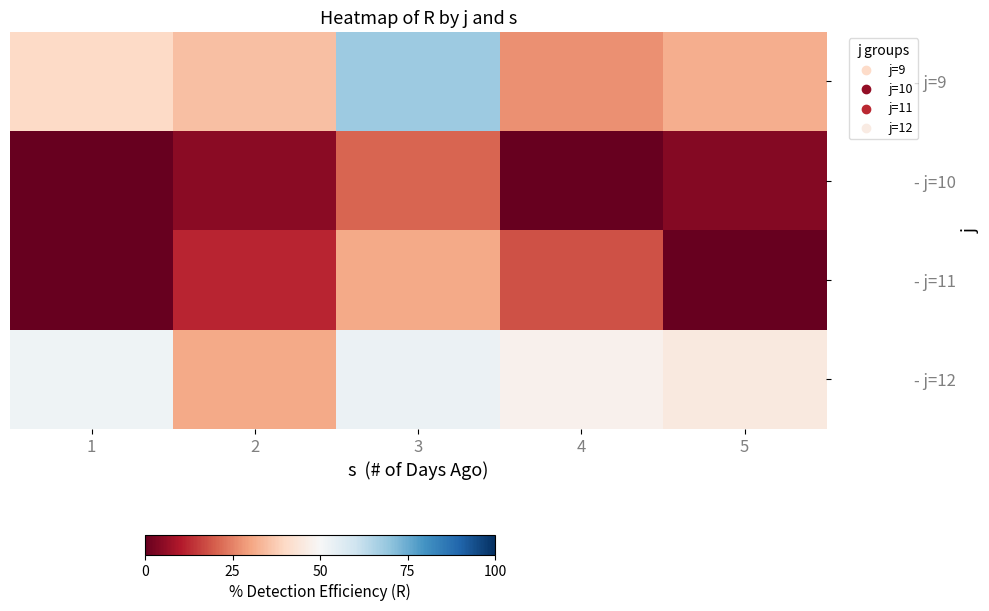

Reading right to left, transcribe all the data shown in this chart.

- j=9: 5=32	4=27	3=68	2=35	1=40
- j=10: 5=4	4=0	3=21	2=5	1=0
- j=11: 5=0	4=18	3=31	2=12	1=0
- j=12: 5=45	4=48	3=53	2=31	1=52